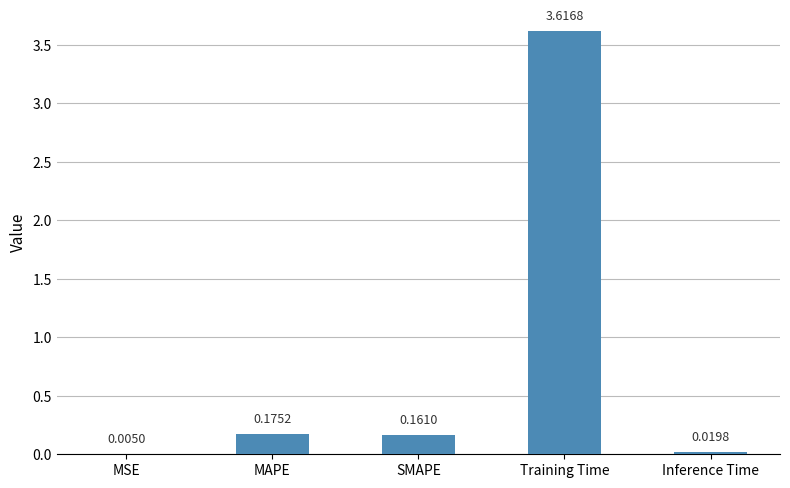

At which label is the value closest to 1?

MAPE